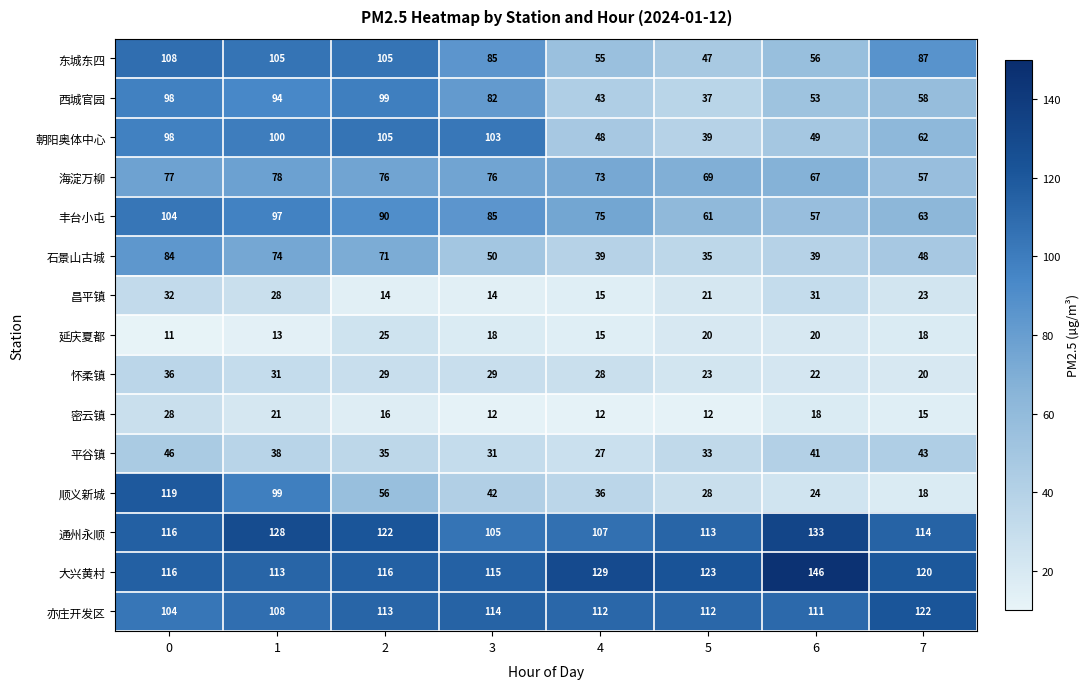

Which series changed the most between 1 and 4?

顺义新城